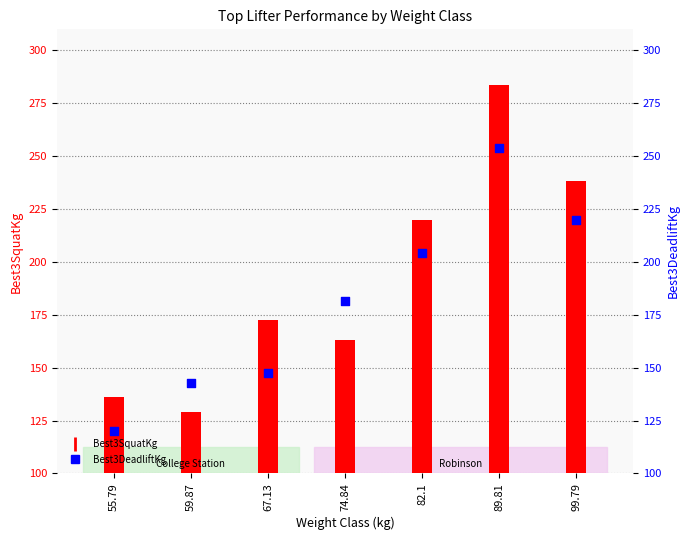

At how many categories does at least one series exceed 148?

5